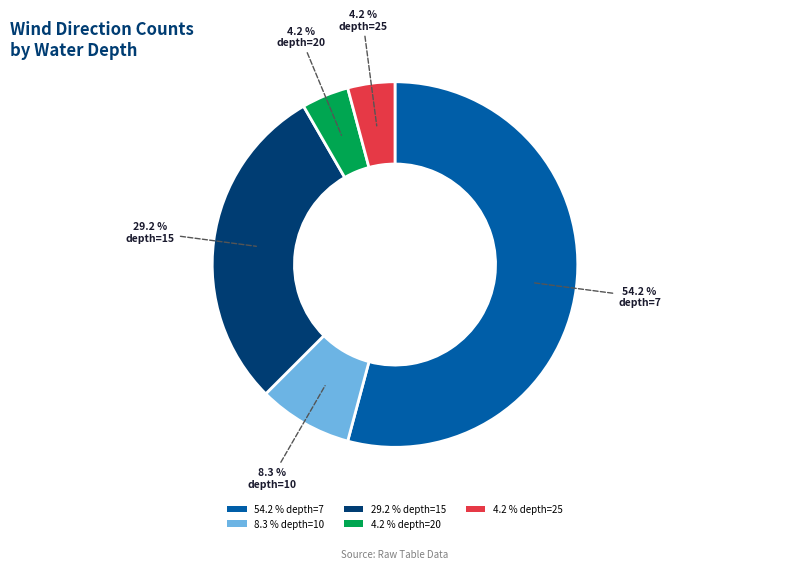

What is the largest slice in the pie chart?

54.2 % depth=7